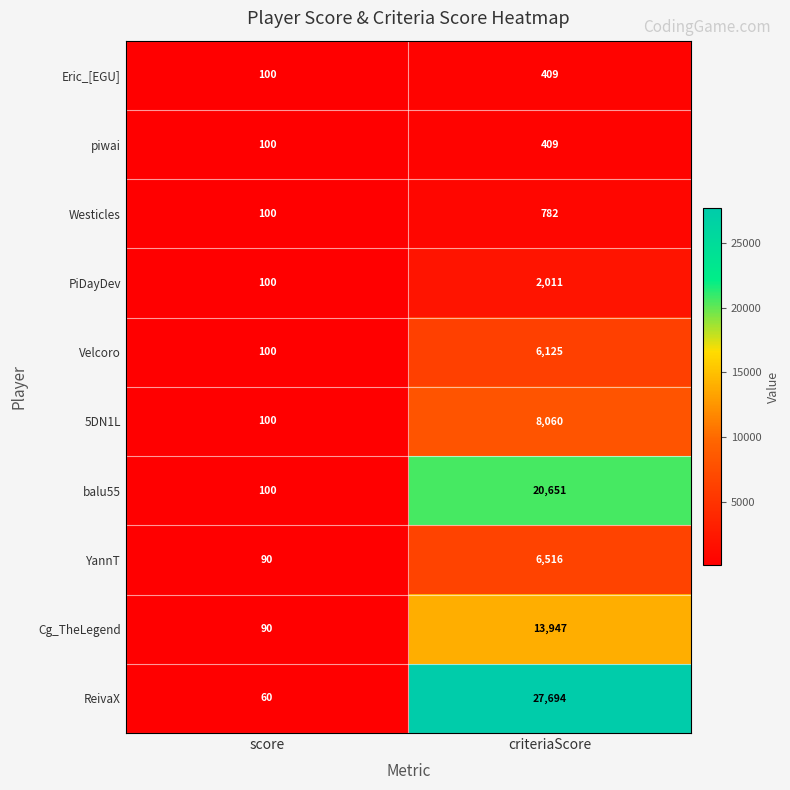

Rank the categories by Westicles value from highest to lowest.

criteriaScore, score